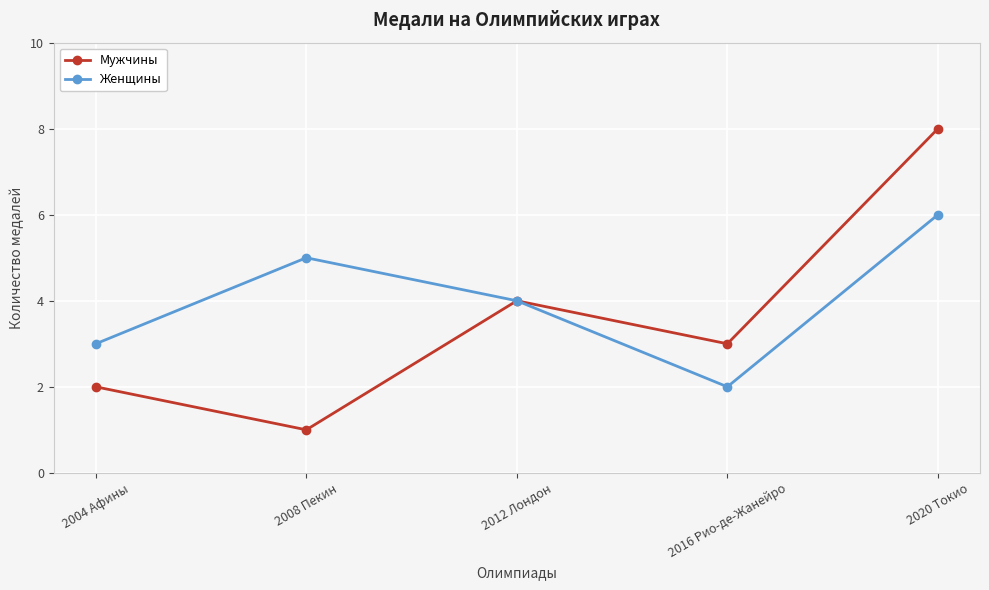

The value of Мужчины at 2012 Лондон is 5. True or false?

False